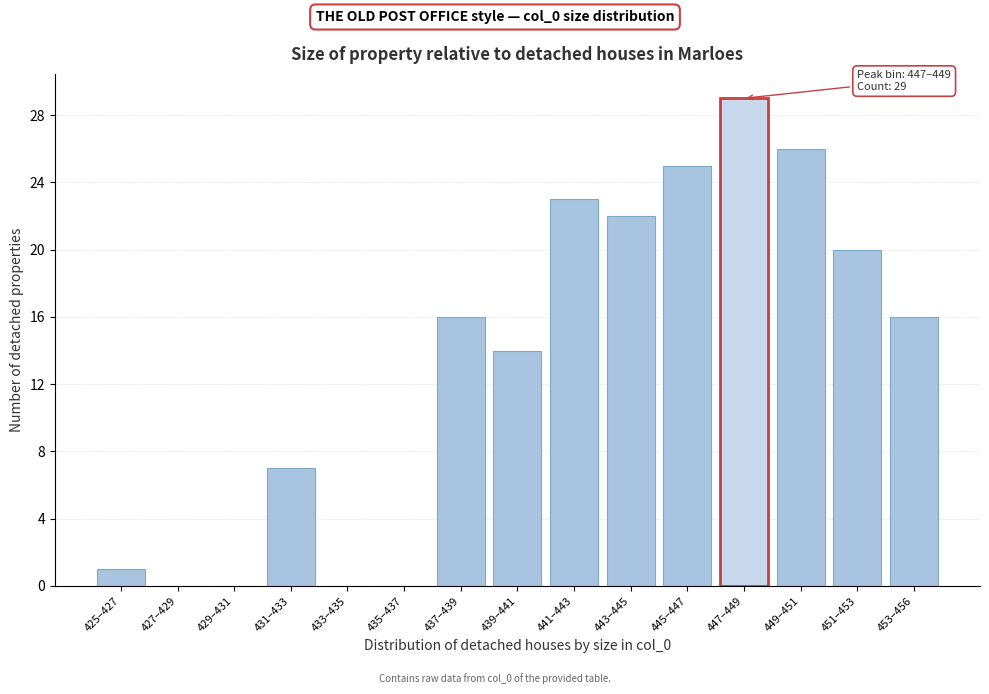

Reading right to left, transcribe all the data shown in this chart.

453–456=16	451–453=20	449–451=26	447–449=29	445–447=25	443–445=22	441–443=23	439–441=14	437–439=16	435–437=0	433–435=0	431–433=7	429–431=0	427–429=0	425–427=1